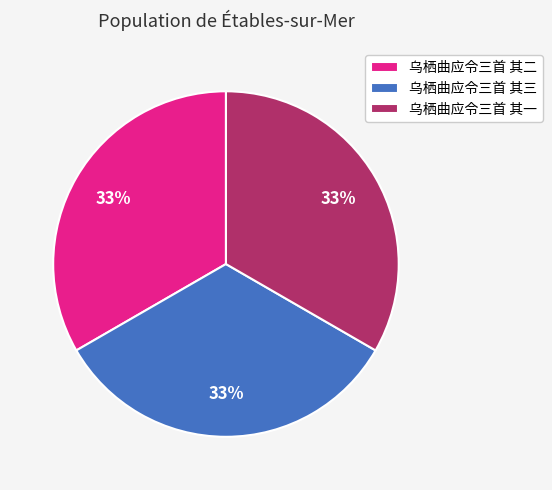

The 乌栖曲应令三首 其二 slice represents 33% of the pie. True or false?

True